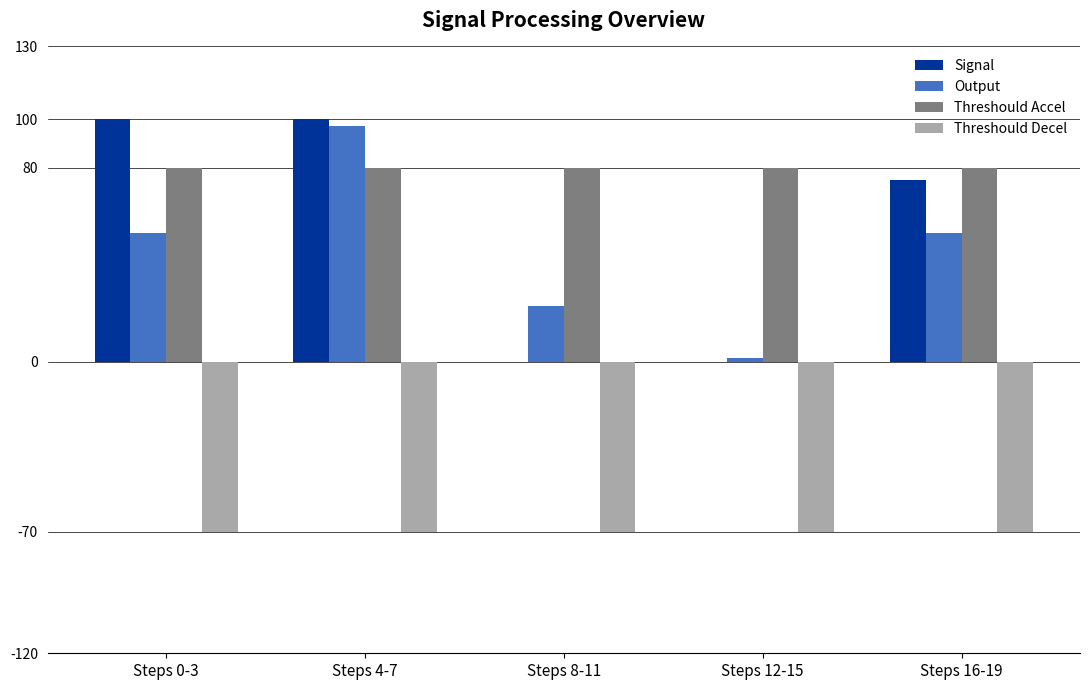

What is the maximum value for Threshould Accel?

80.0